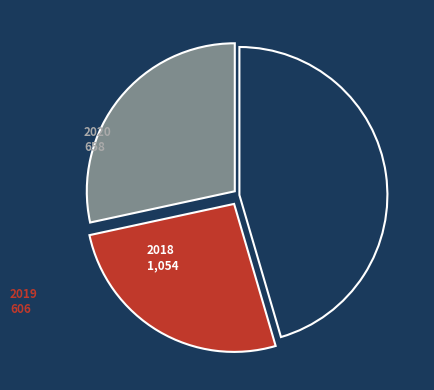

How many segments does this pie chart have?

3